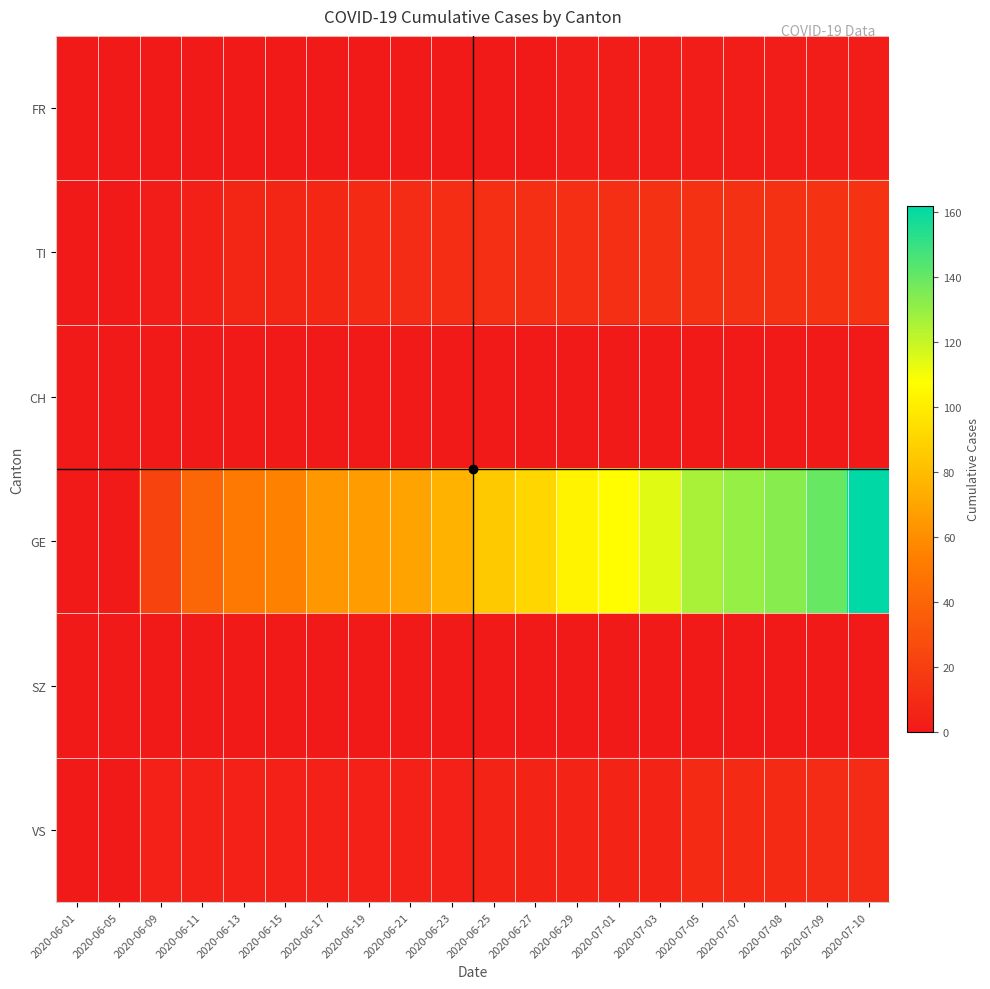

Which series has the widest spread of values?

GE